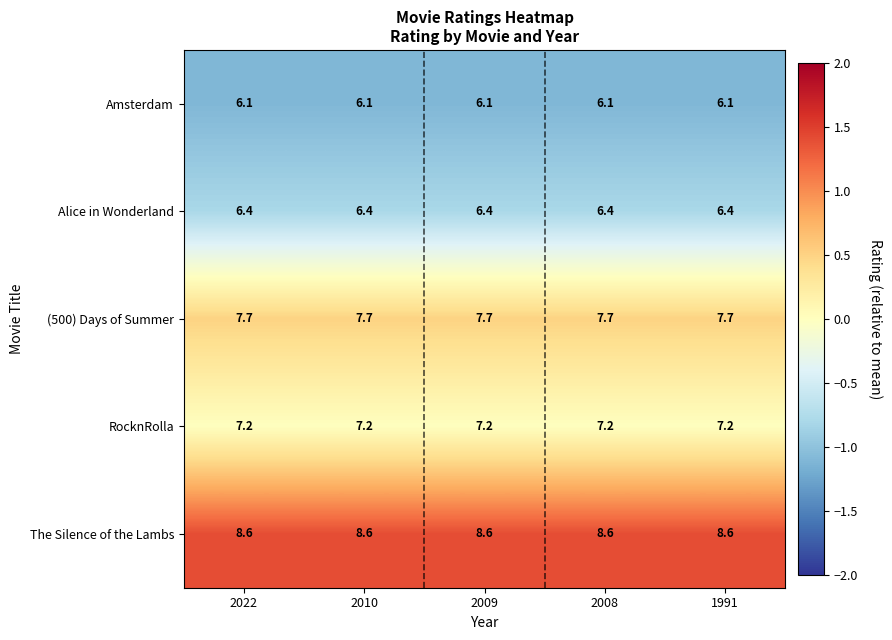

What is the smallest value displayed?

6.1